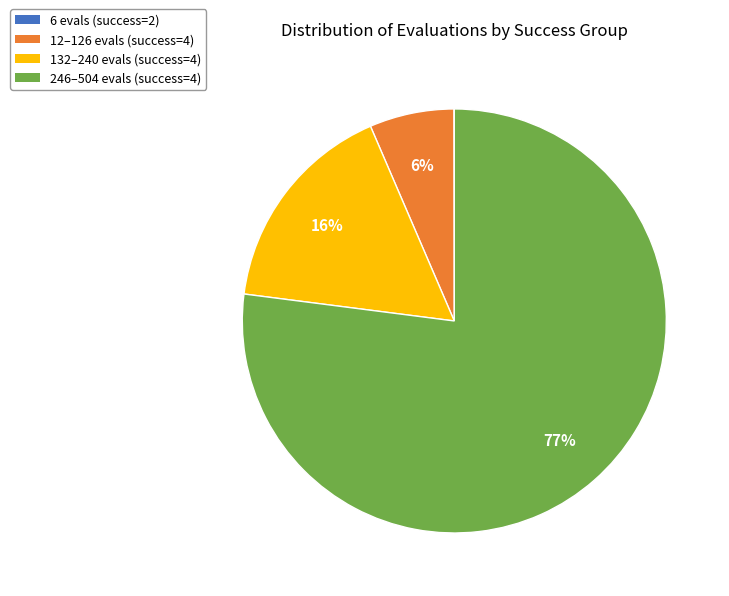

Is there a majority slice in this chart?

Yes